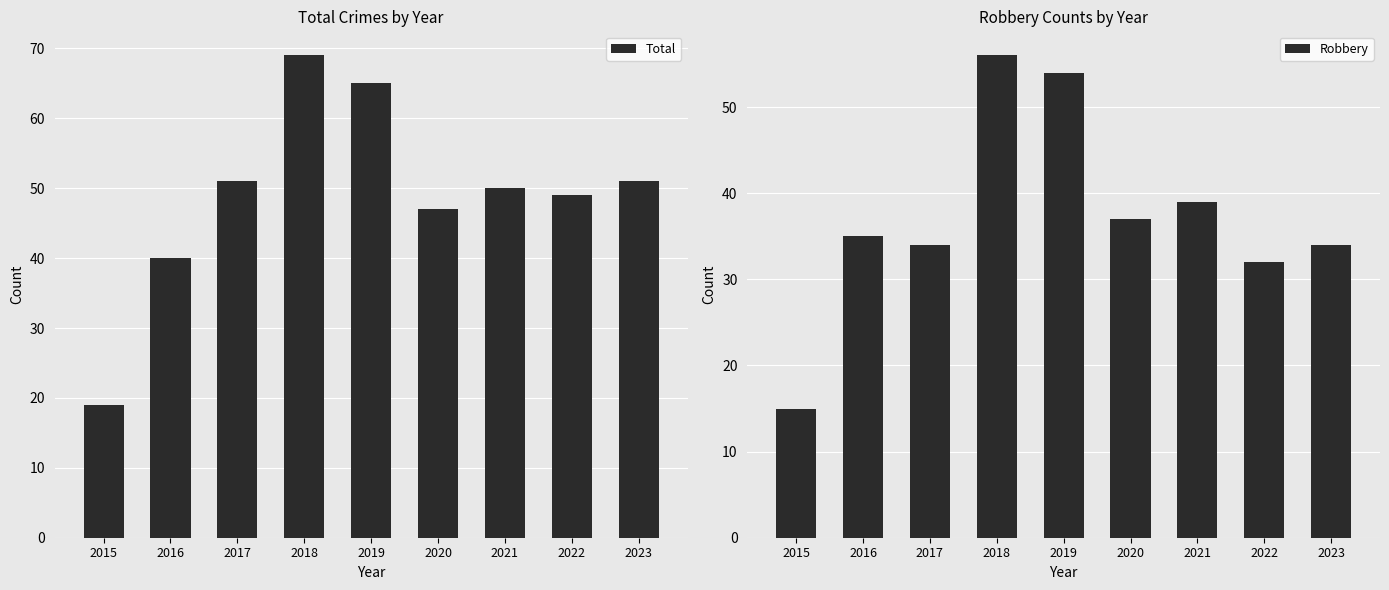

Reading left to right, extract all data points from this chart.

Total: 2015=19	2016=40	2017=51	2018=69	2019=65	2020=47	2021=50	2022=49	2023=51
Robbery: 2015=15	2016=35	2017=34	2018=56	2019=54	2020=37	2021=39	2022=32	2023=34